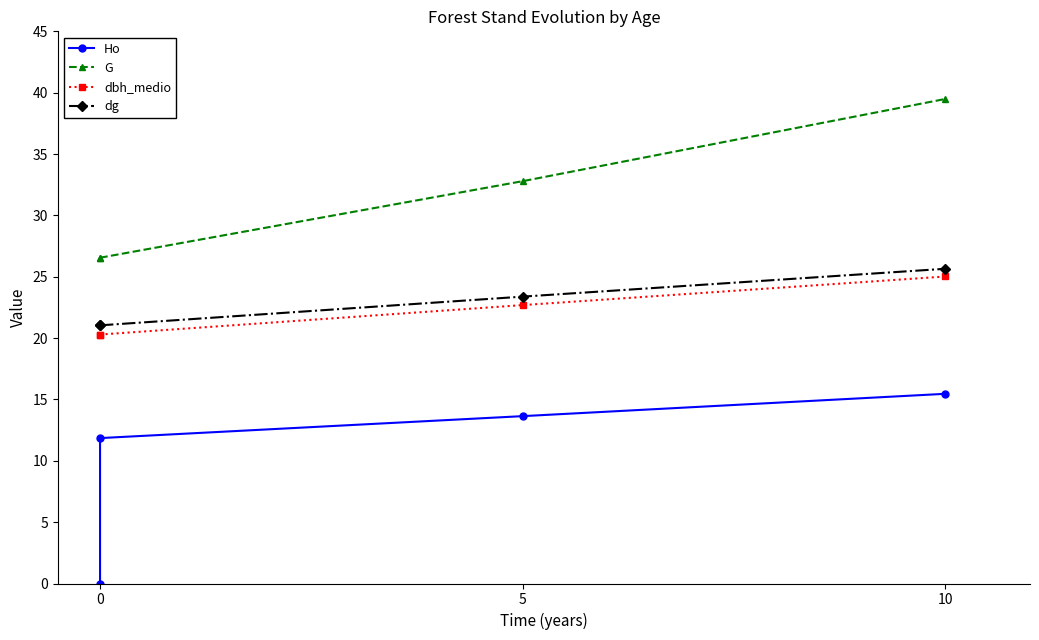

True or false: dg has more than 0 points higher than both neighbors.

False